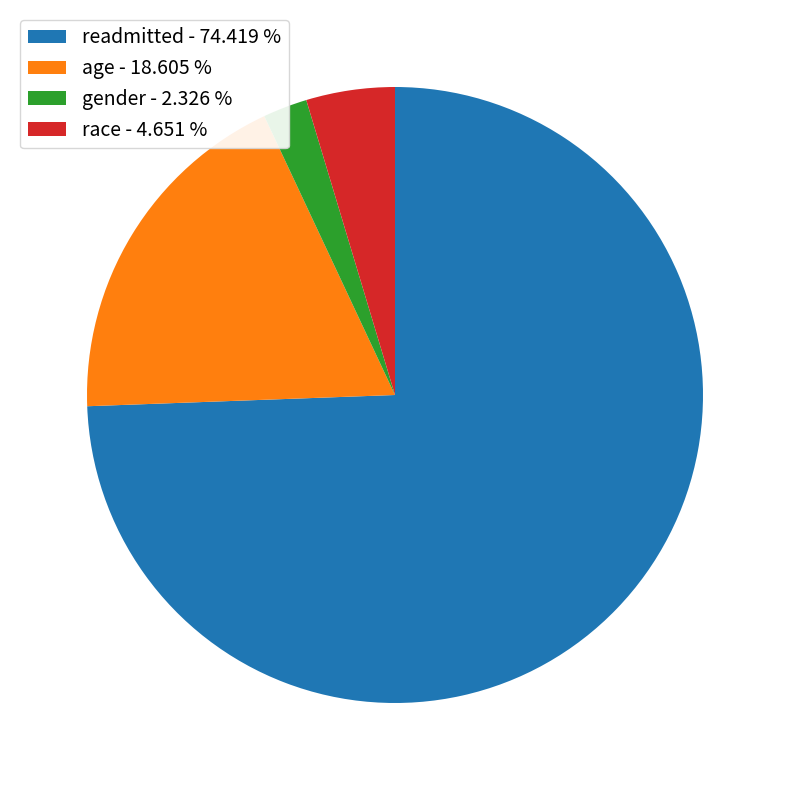

Is the sum of age - 18.605 % and readmitted - 74.419 % greater than half?

Yes